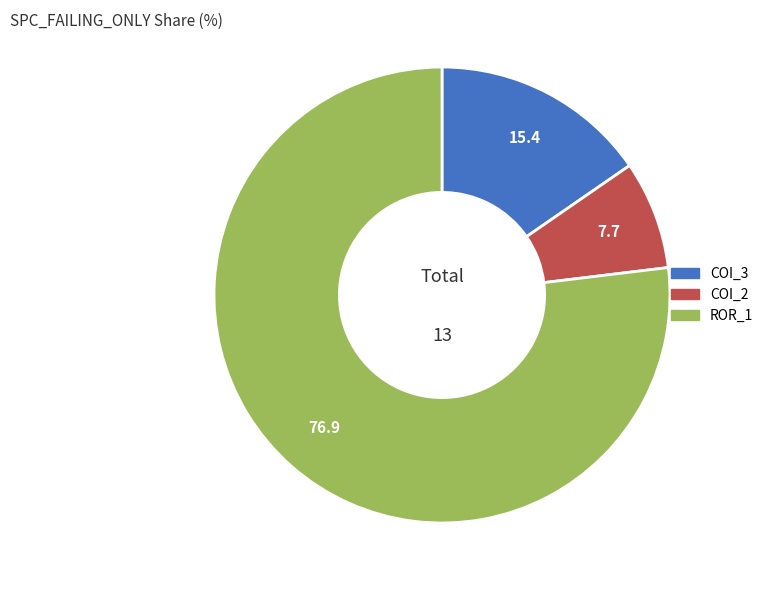

Is there any slice that represents more than half of the pie?

Yes